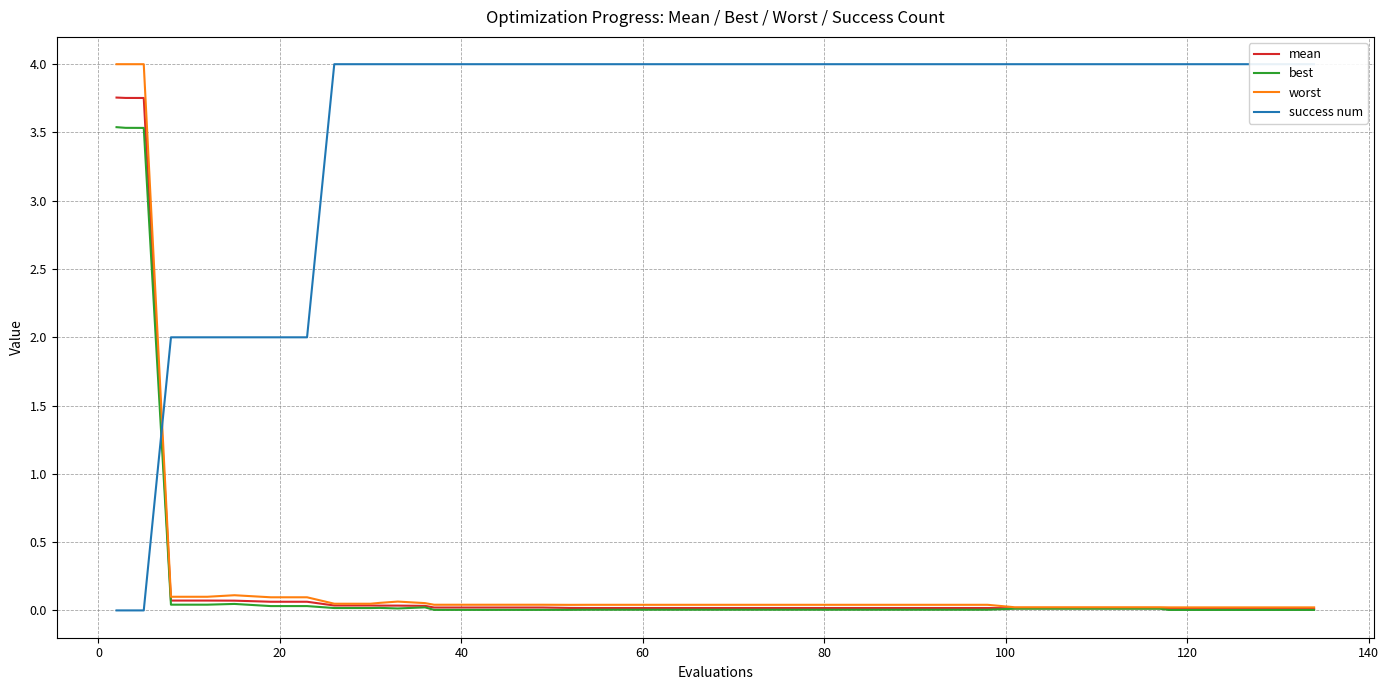

What is the maximum value for best?

3.5